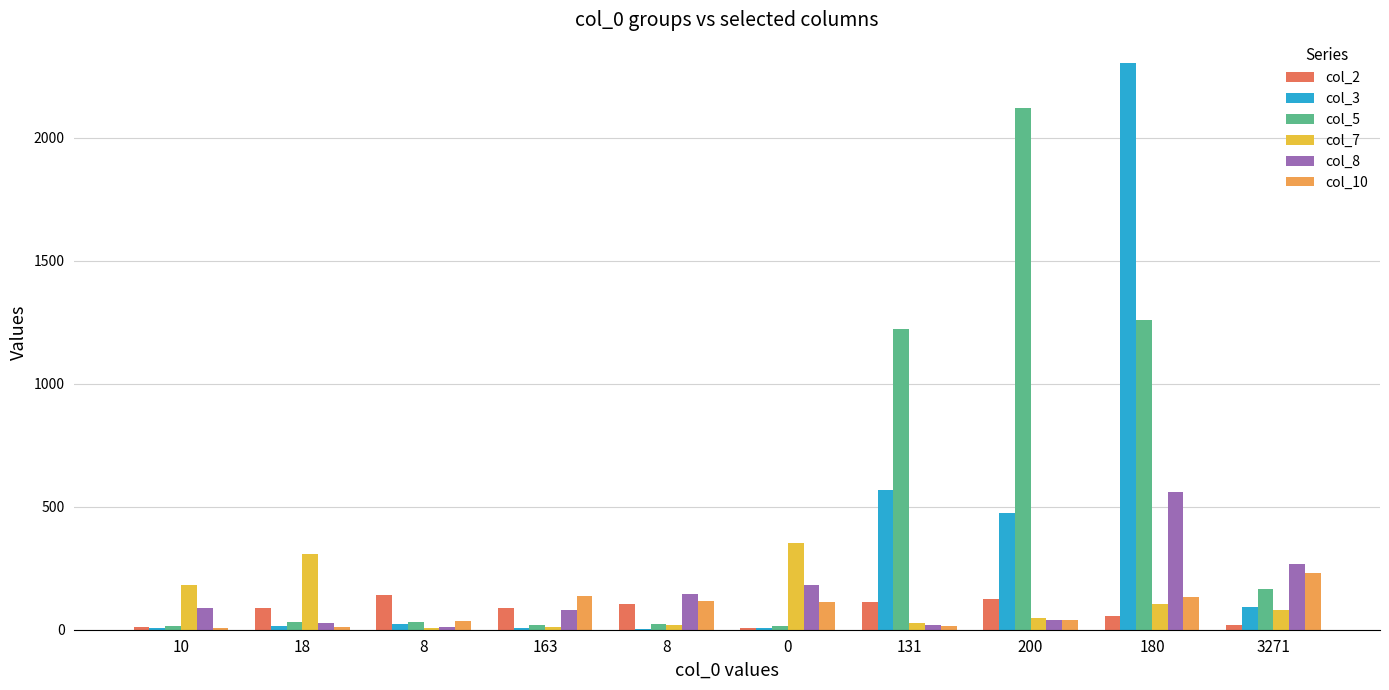

Which series has the largest total across all categories?

col_5